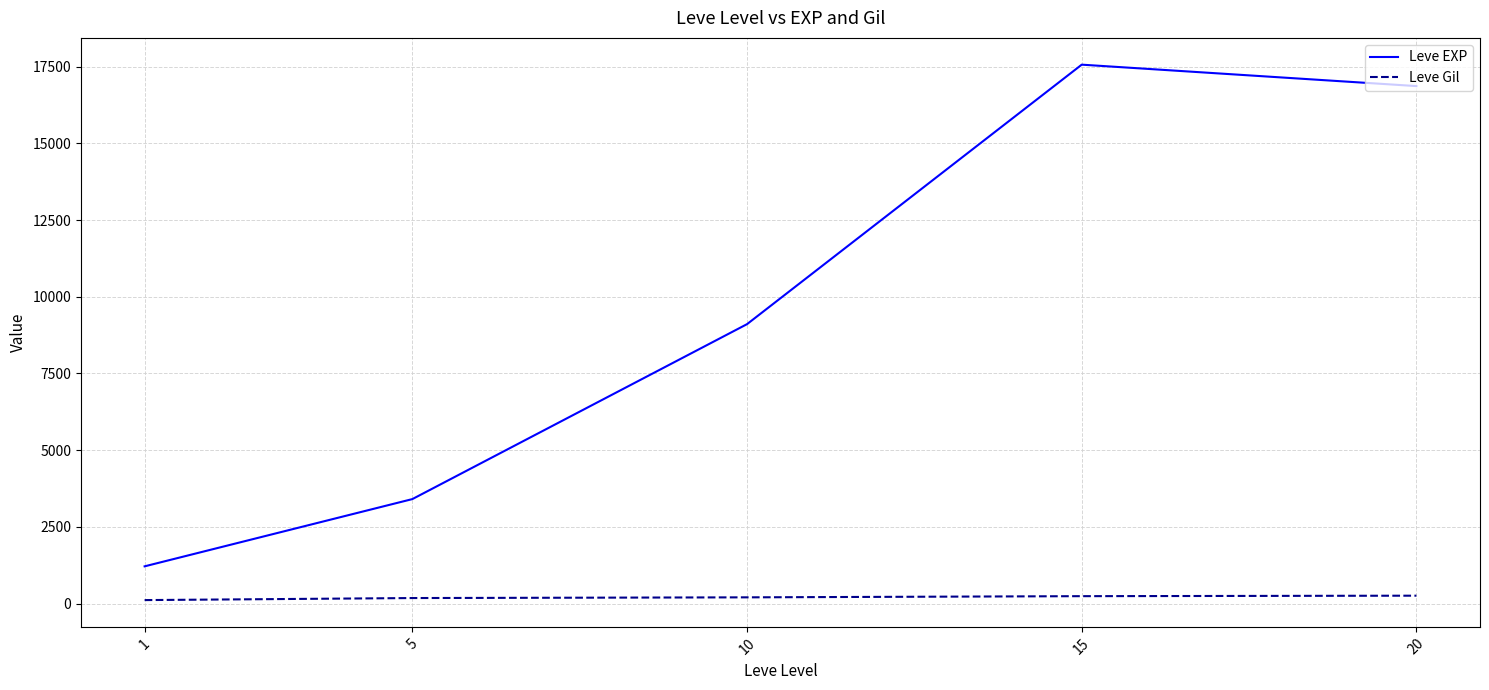

What is the lowest value of the Leve EXP series?

1213.3